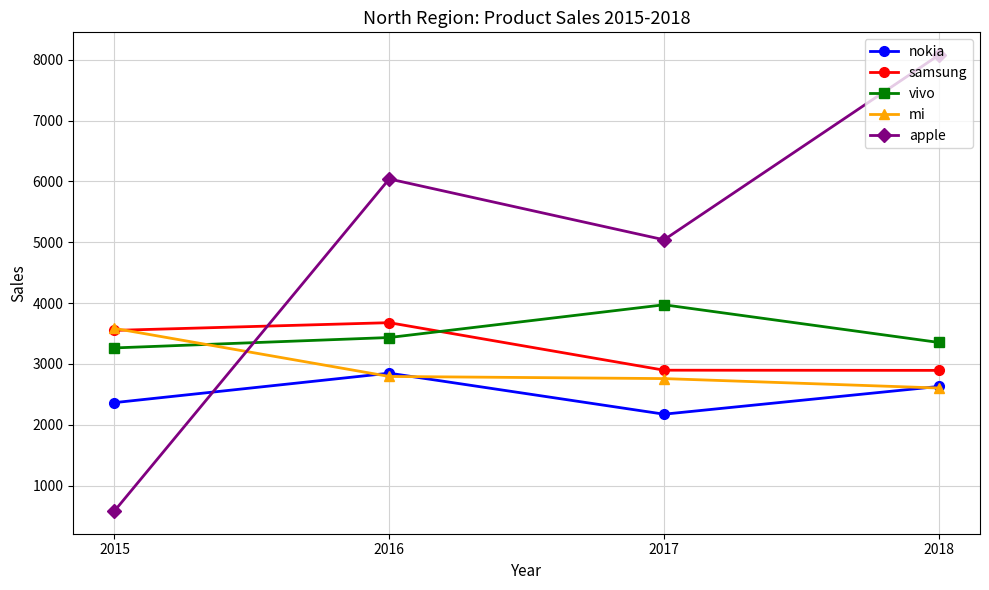

Does the chart display data point markers on the line(s)?

Yes